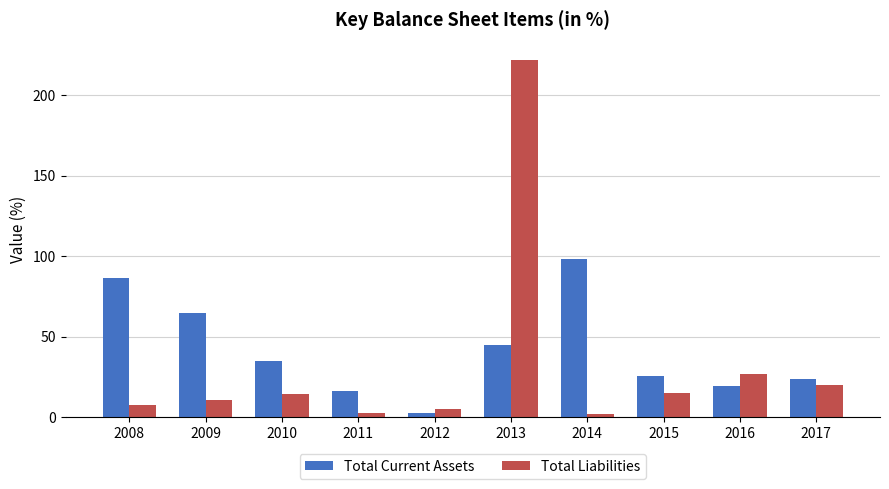

Read the Total Liabilities value at 2014.

1.8